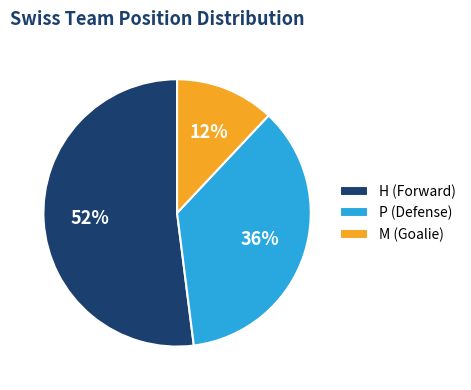

Is the sum of P and M greater than half?

No